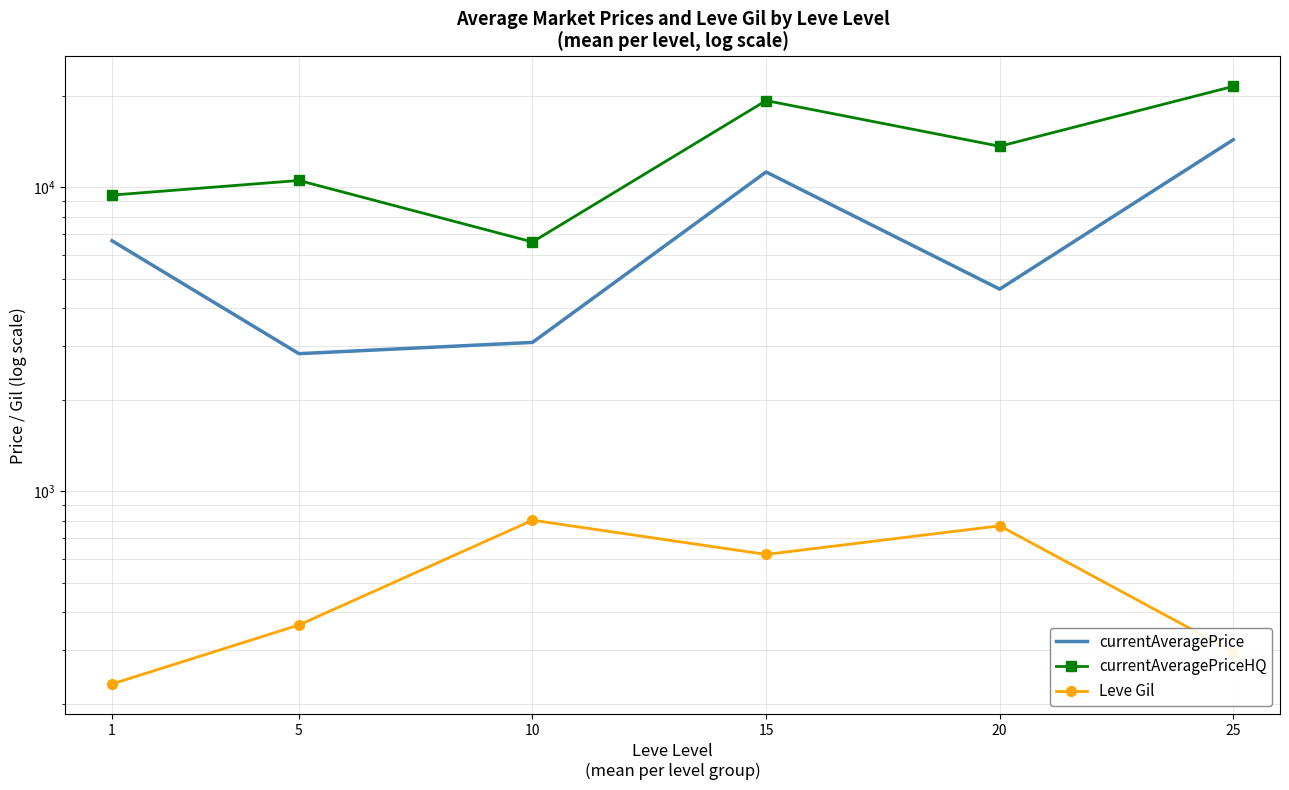

What is the difference between the highest and lowest values at 1?

9181.3